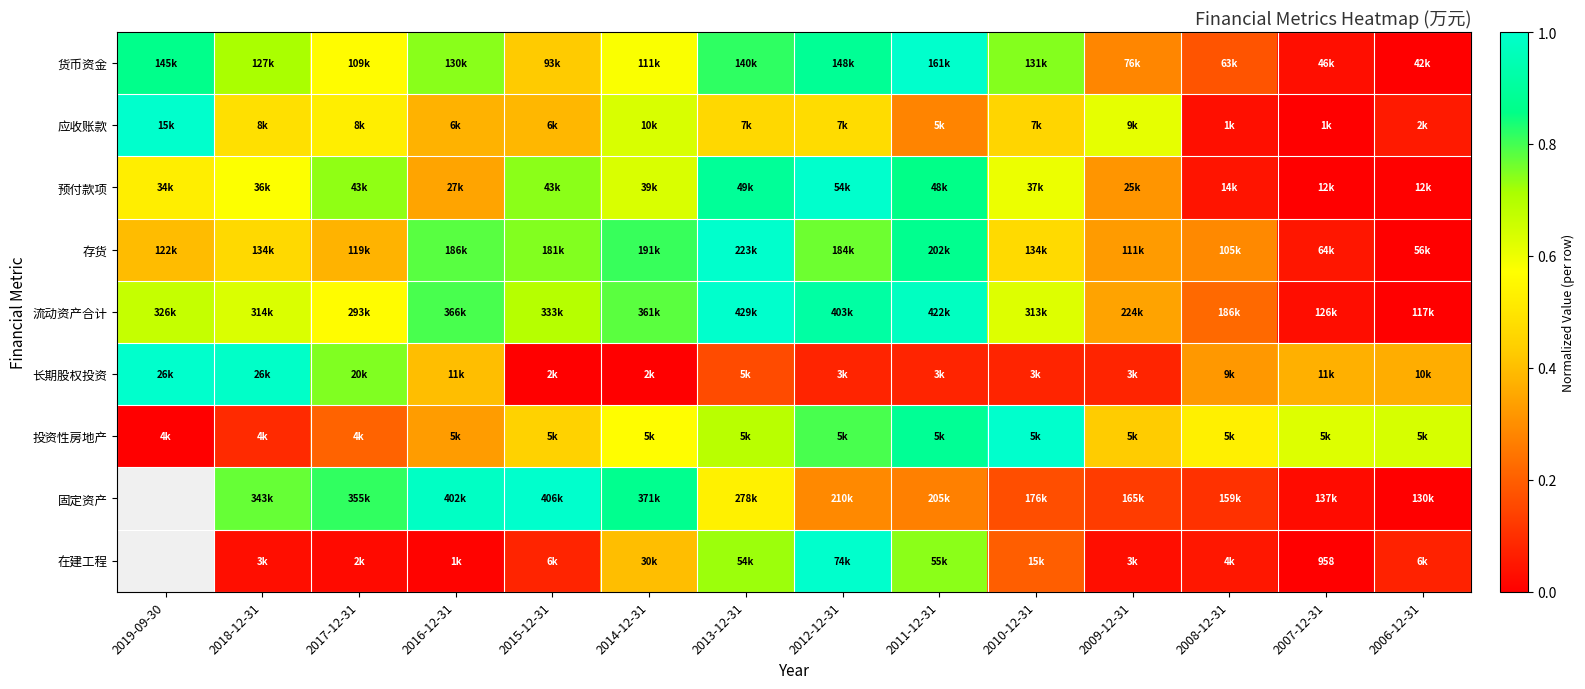

The value of 在建工程 at 2018-12-31 is 0.0. True or false?

False